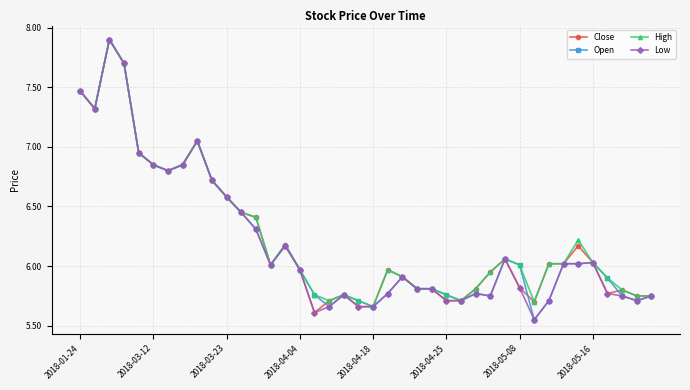

What is the greatest value displayed?

7.9